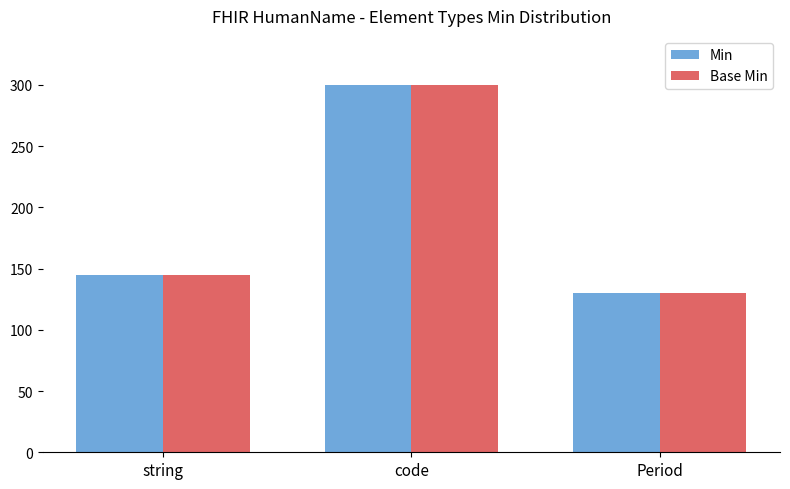

Reading left to right, extract all data points from this chart.

Min: 145	300	130
Base Min: 145	300	130